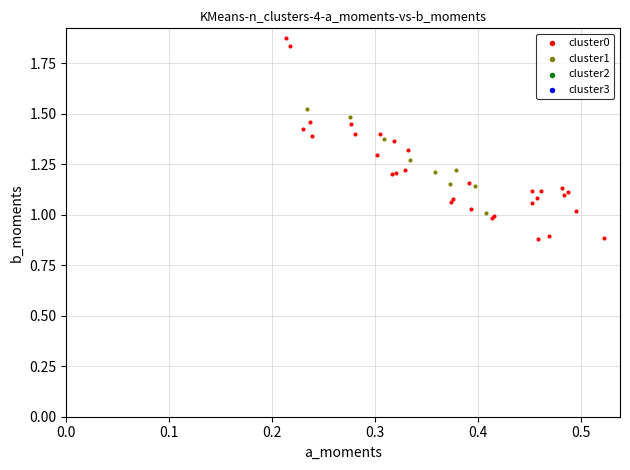

Which series has the widest spread of Y values?

cluster0